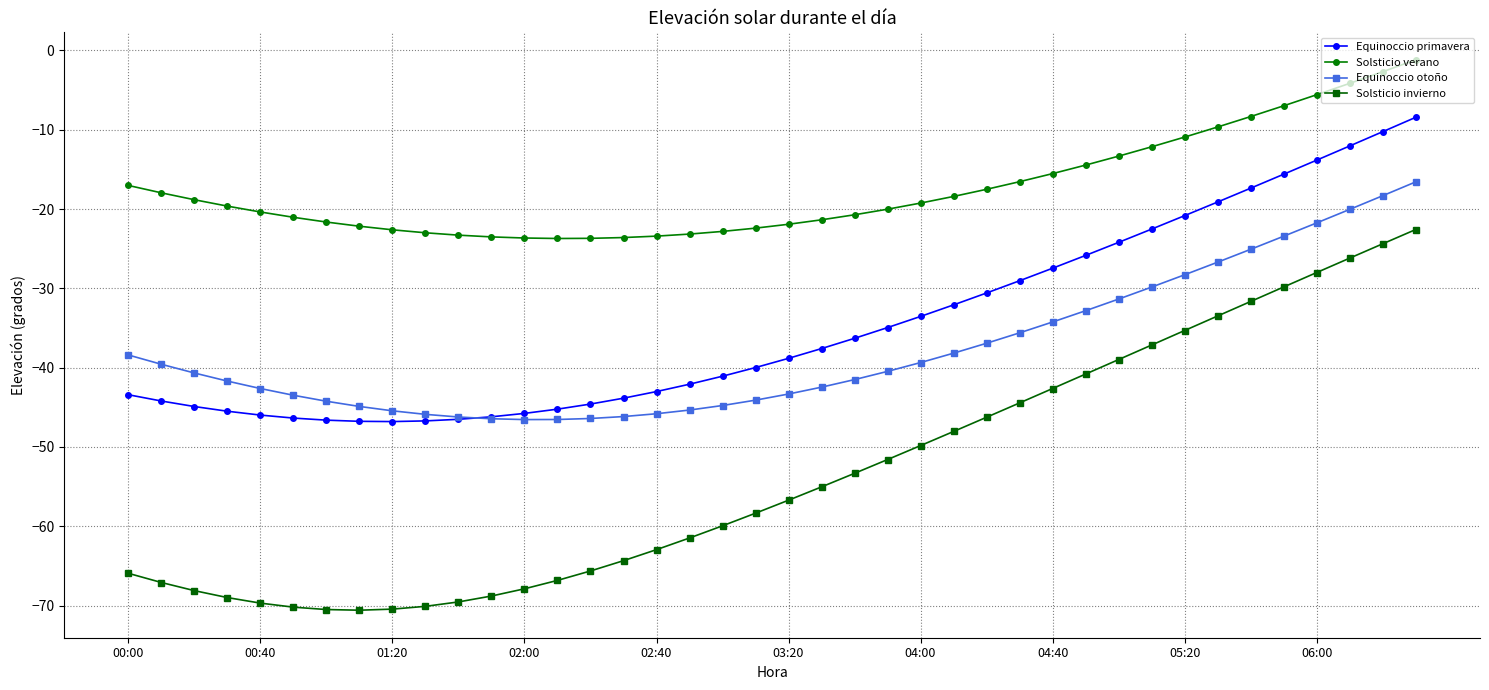

What is the minimum value shown in the chart?

-70.6